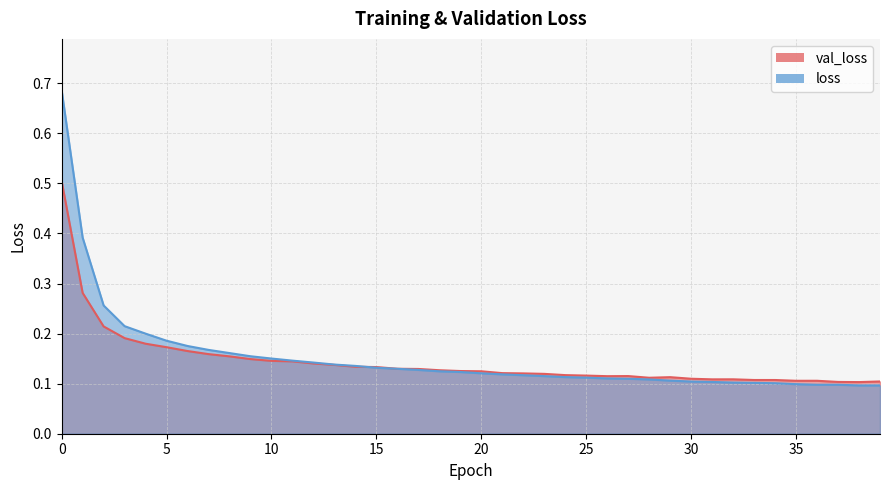

Is it true that val_loss equals 0.2 at 5?

False